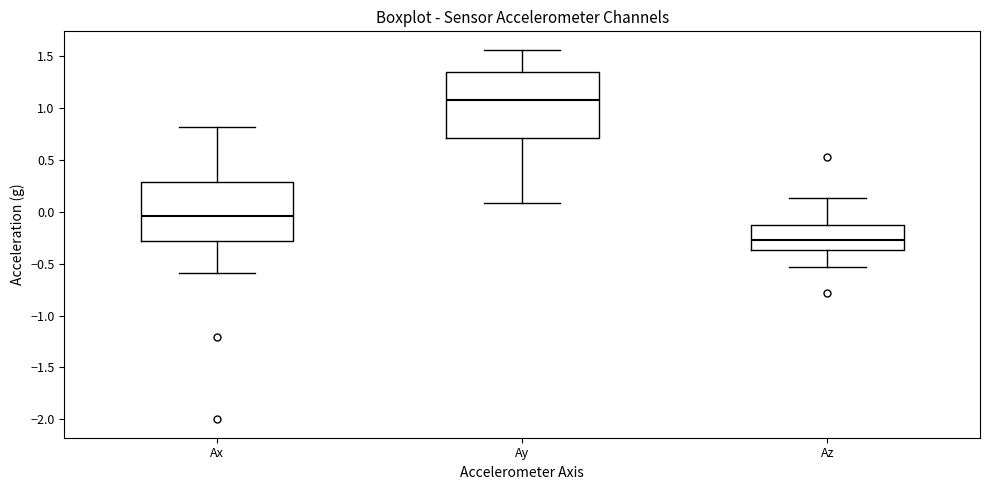

Which box's median line is the lowest?

Az